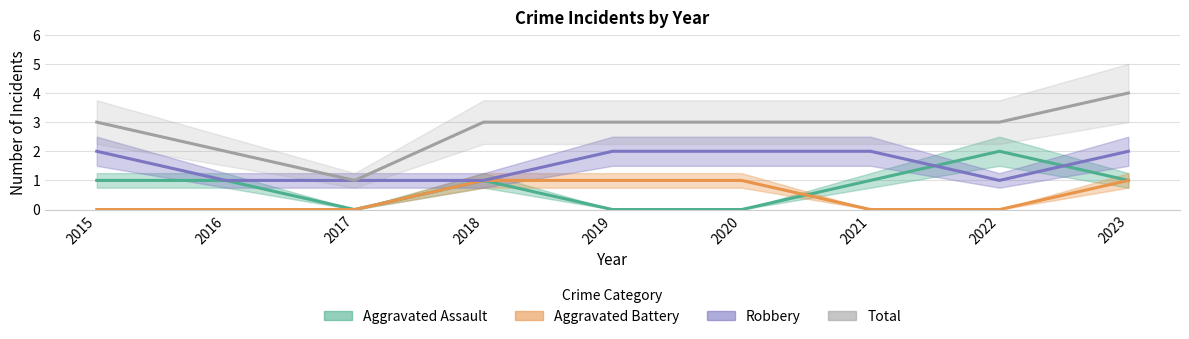

What is the sum of the Robbery values at 2021 and 2015?

4